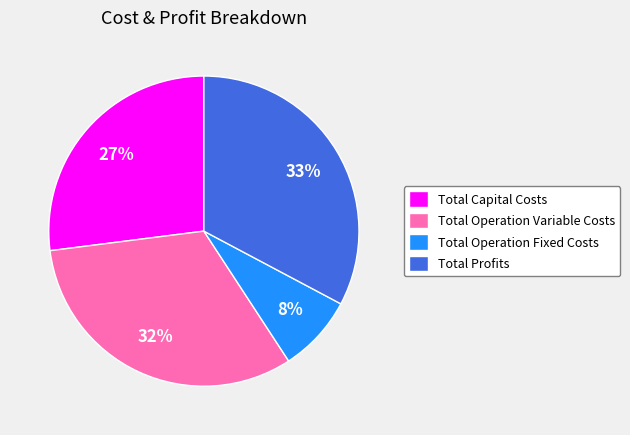

How many slices are in this pie chart?

4